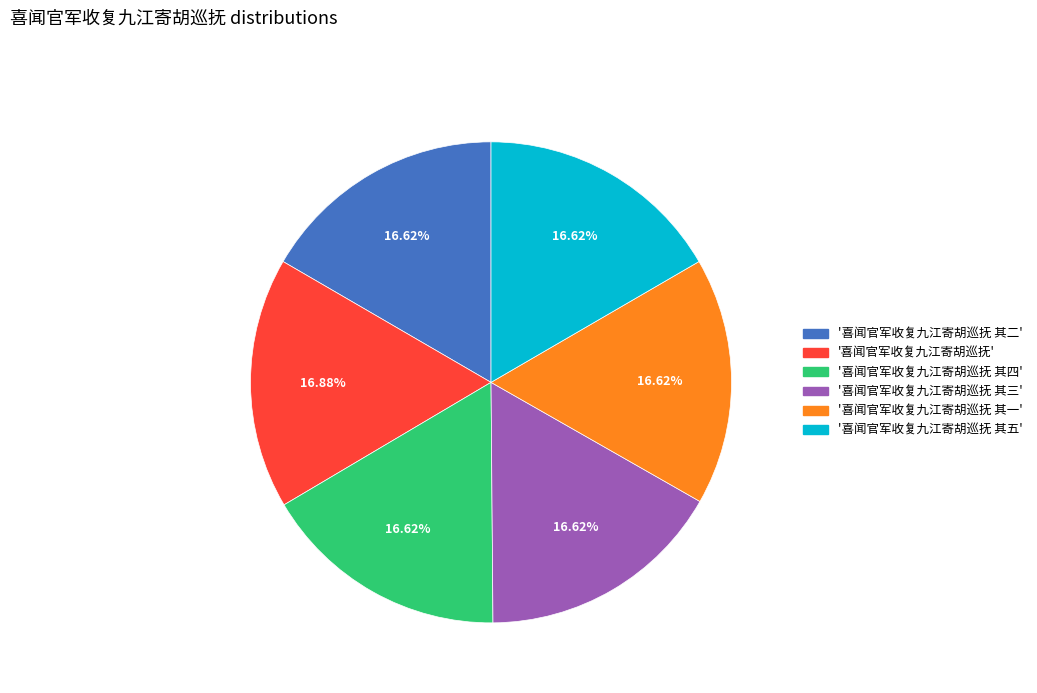

Is there any slice that represents more than half of the pie?

No